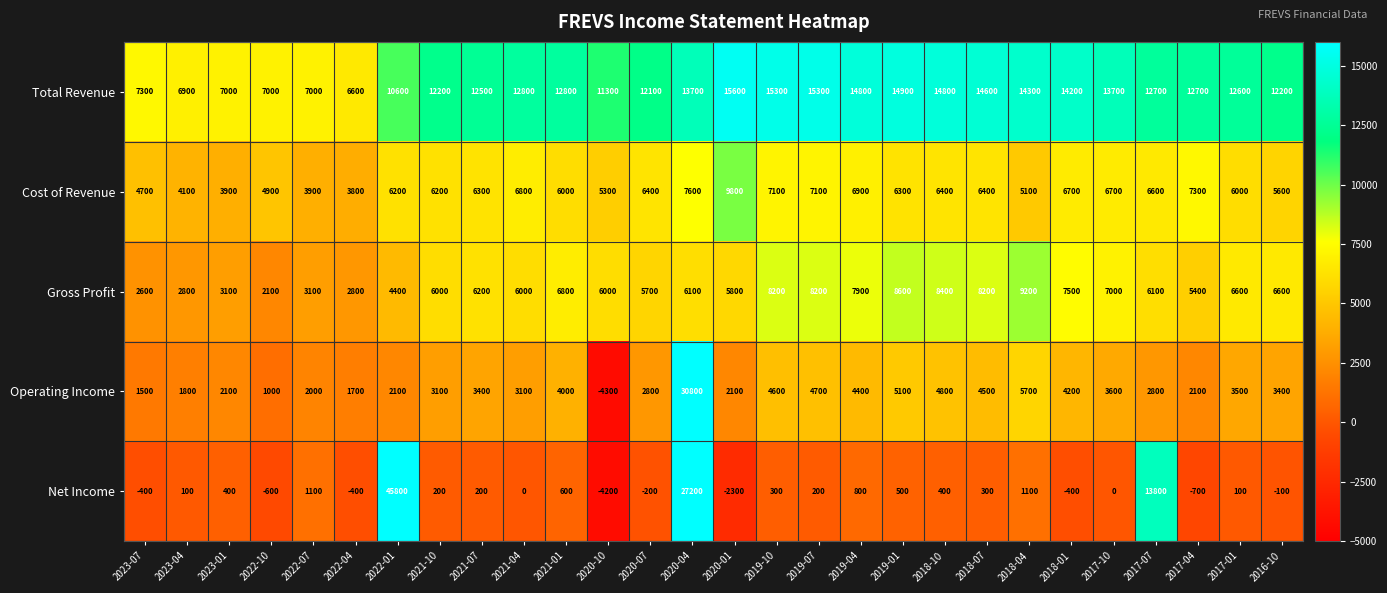

What is the difference between the maximum and minimum values in the Net Income series?

50000